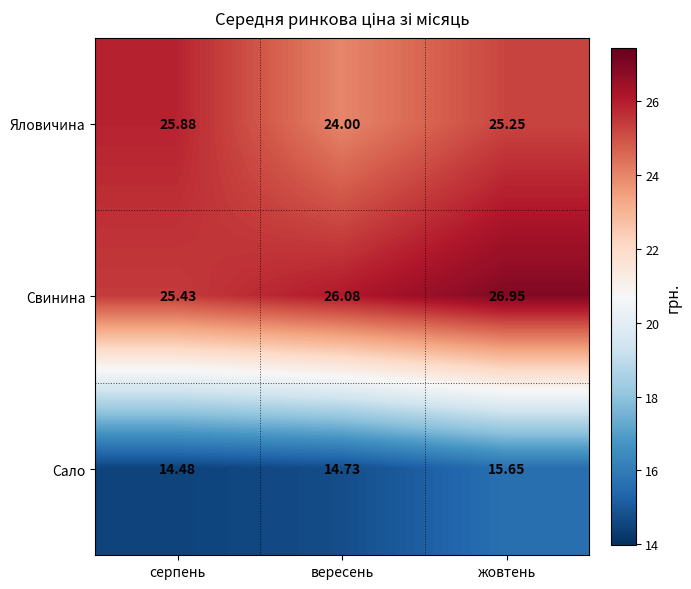

At which category does the chart reach its peak across all series?

жовтень